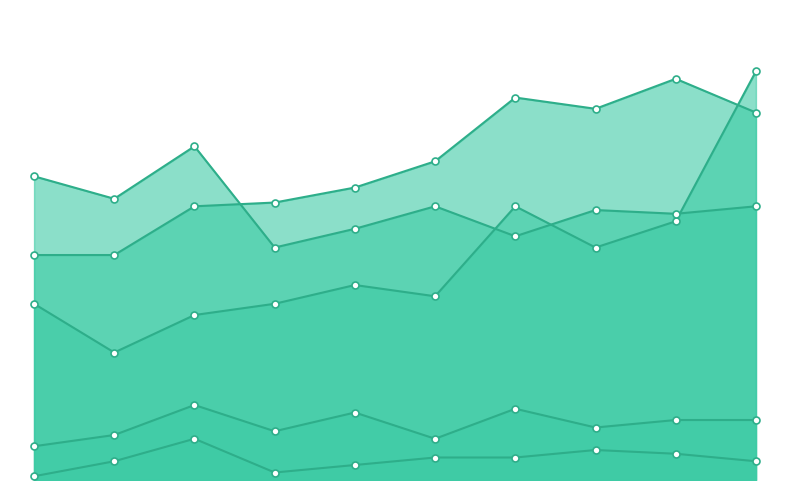

Which series changed the most between 2018 and 2019?

Aggravated Assault